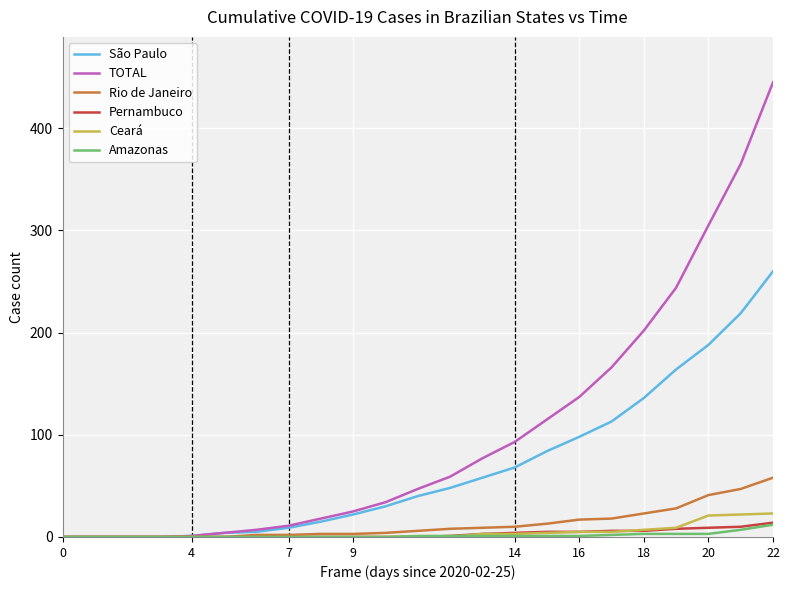

Which series has the largest total across all categories?

TOTAL